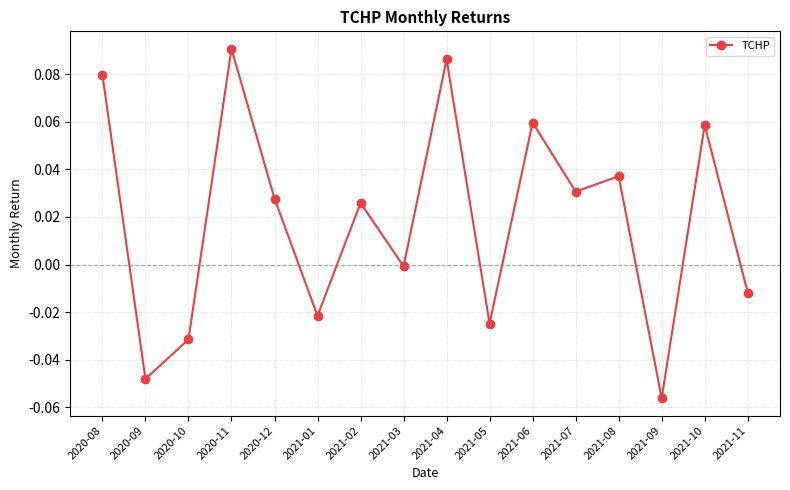

What is the label of the 15th point from the left?

2021-10